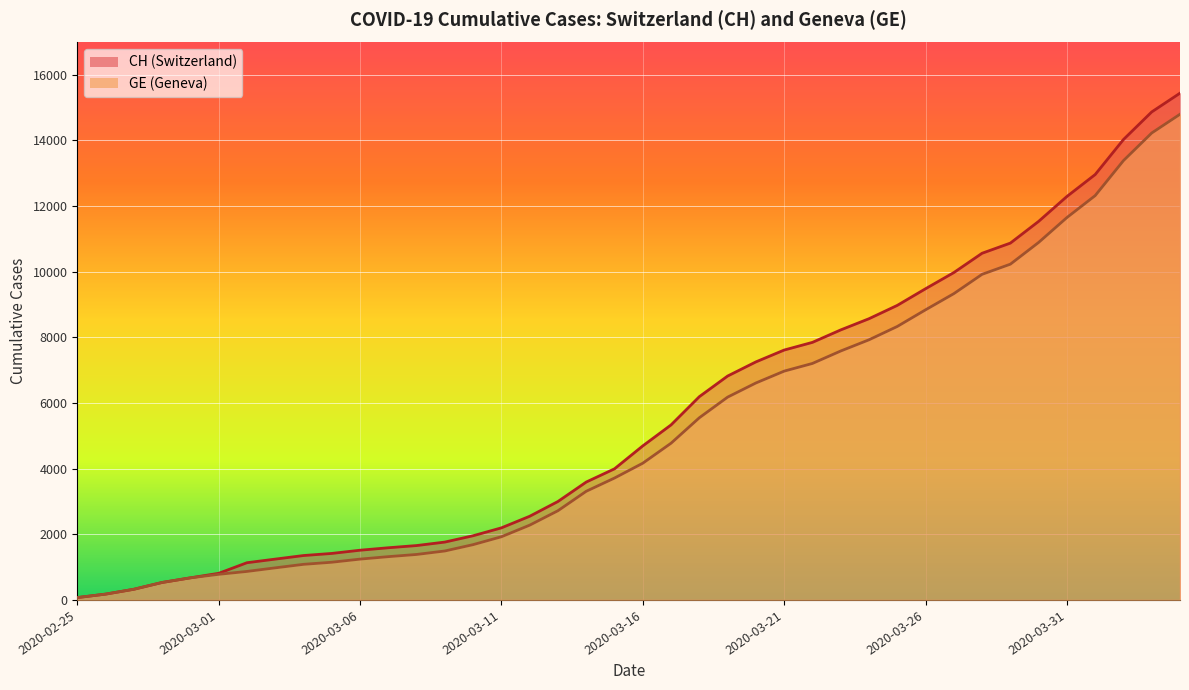

True or false: GE and CH intersect in this chart.

False